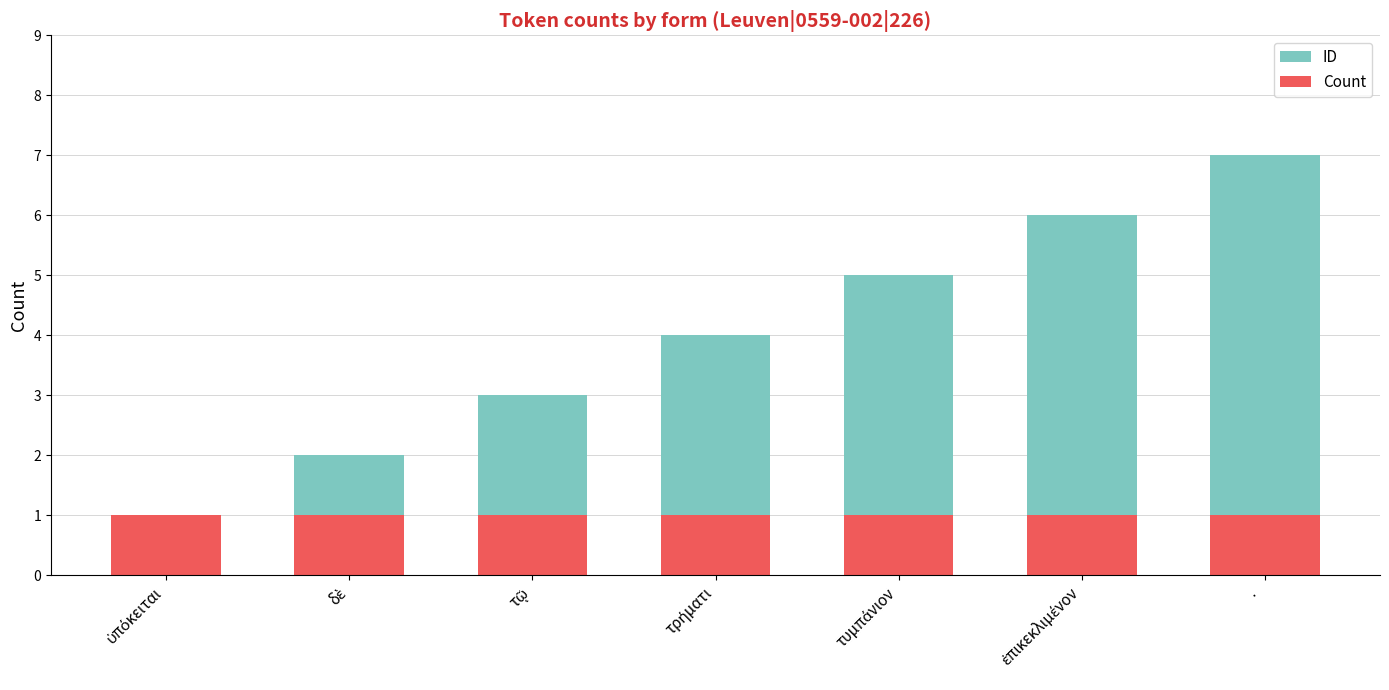

How many bars are there in total?

14